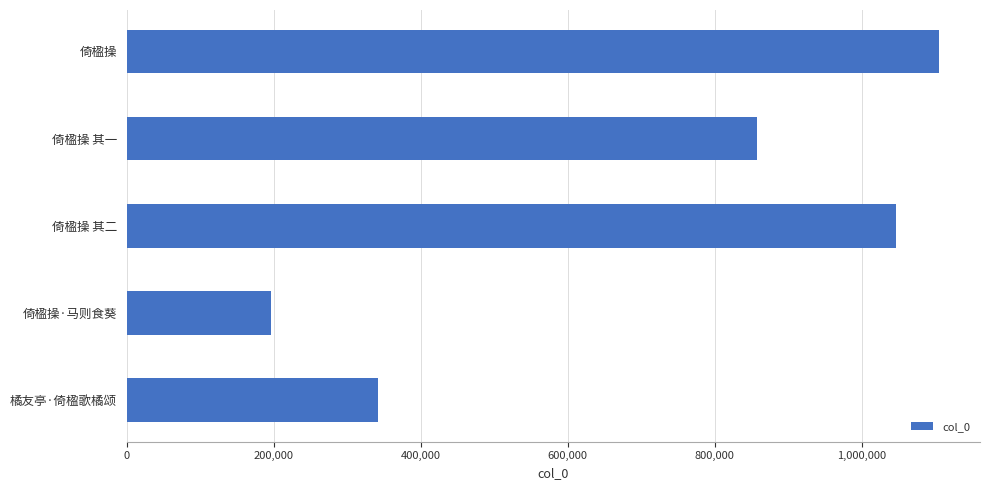

What is the value of the 3rd bar from the top?

1047220